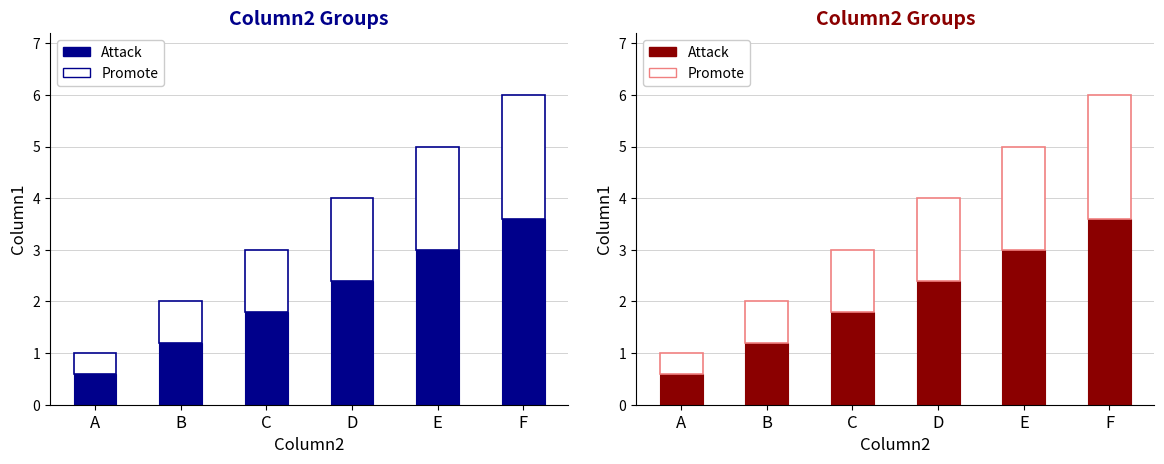

What is the value of the Attack bar at the 6th from the left?

3.6